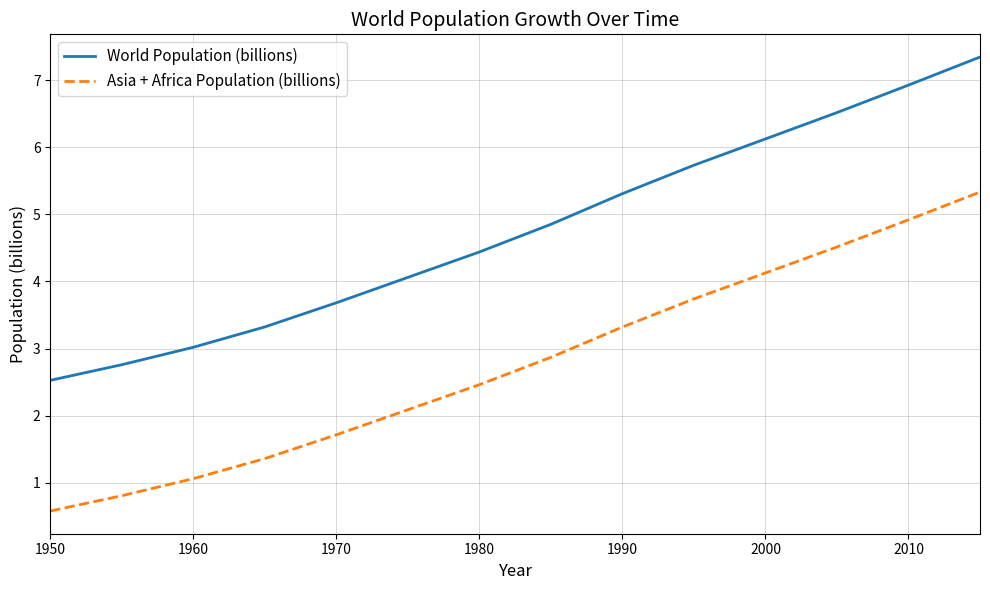

Reading left to right, extract all data points from this chart.

World Population (billions): 2.5	2.8	3.0	3.3	3.7	4.1	4.4	4.9	5.3	5.7	6.1	6.5	6.9	7.3
Asia + Africa Population (billions): 0.6	0.8	1.1	1.4	1.7	2.1	2.5	2.9	3.3	3.7	4.1	4.5	4.9	5.3